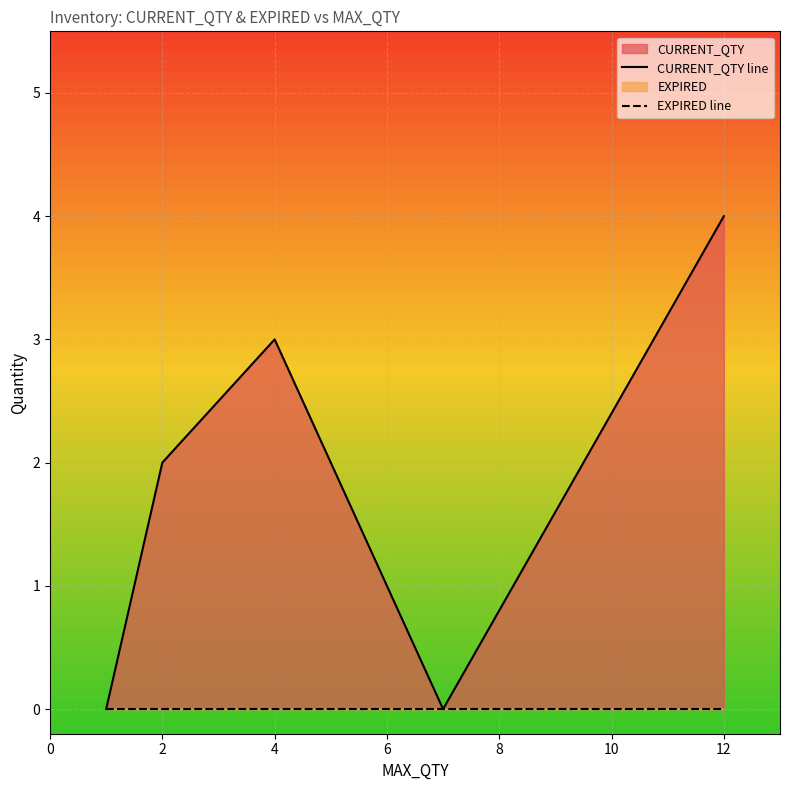

What is the highest value of the CURRENT_QTY line series?

4